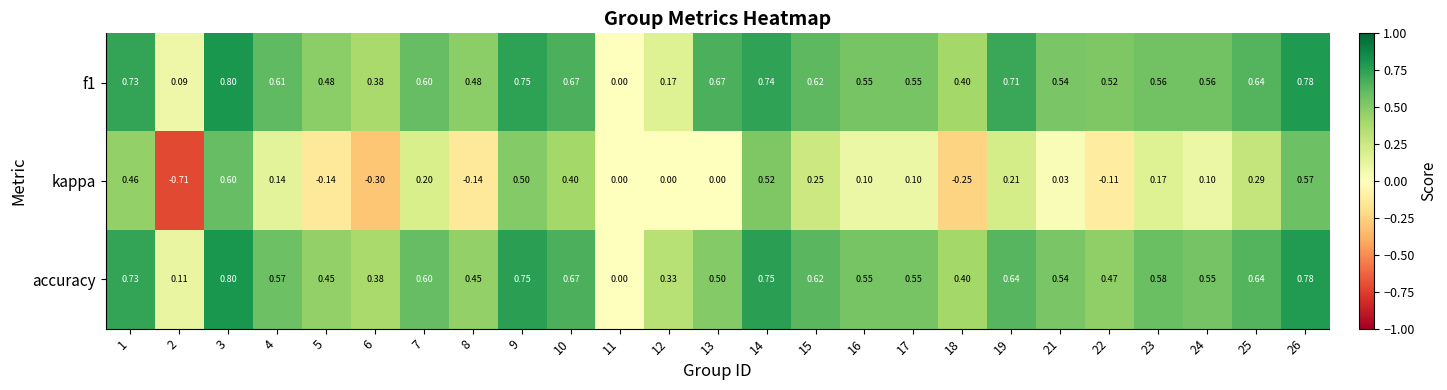

Count the number of data series in this chart.

3